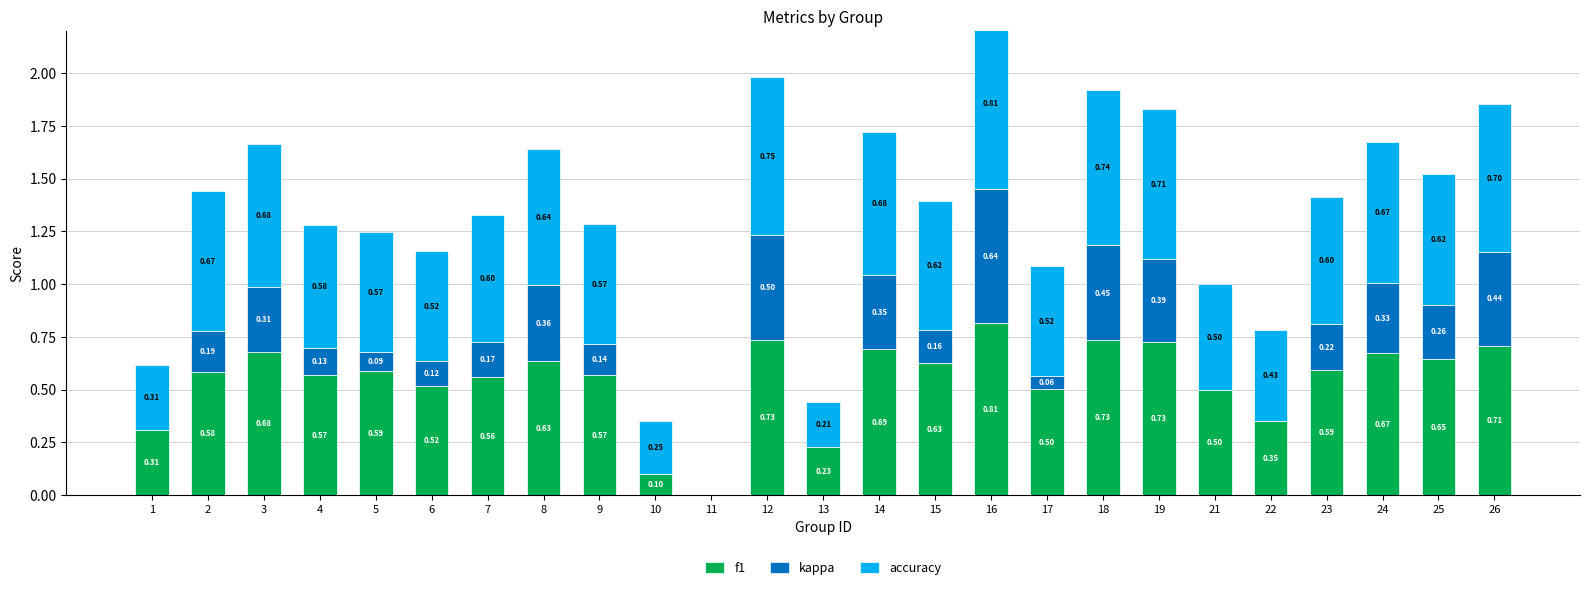

Reading left to right, extract all data points from this chart.

f1: 0.3	0.6	0.7	0.6	0.6	0.5	0.6	0.6	0.6	0.1	0.0	0.7	0.2	0.7	0.6	0.8	0.5	0.7	0.7	0.5	0.4	0.6	0.7	0.6	0.7
kappa: 0.0	0.2	0.3	0.1	0.1	0.1	0.2	0.4	0.1	0.0	0.0	0.5	0.0	0.4	0.2	0.6	0.1	0.5	0.4	0.0	0.0	0.2	0.3	0.3	0.4
accuracy: 0.3	0.7	0.7	0.6	0.6	0.5	0.6	0.6	0.6	0.2	0.0	0.8	0.2	0.7	0.6	0.8	0.5	0.7	0.7	0.5	0.4	0.6	0.7	0.6	0.7